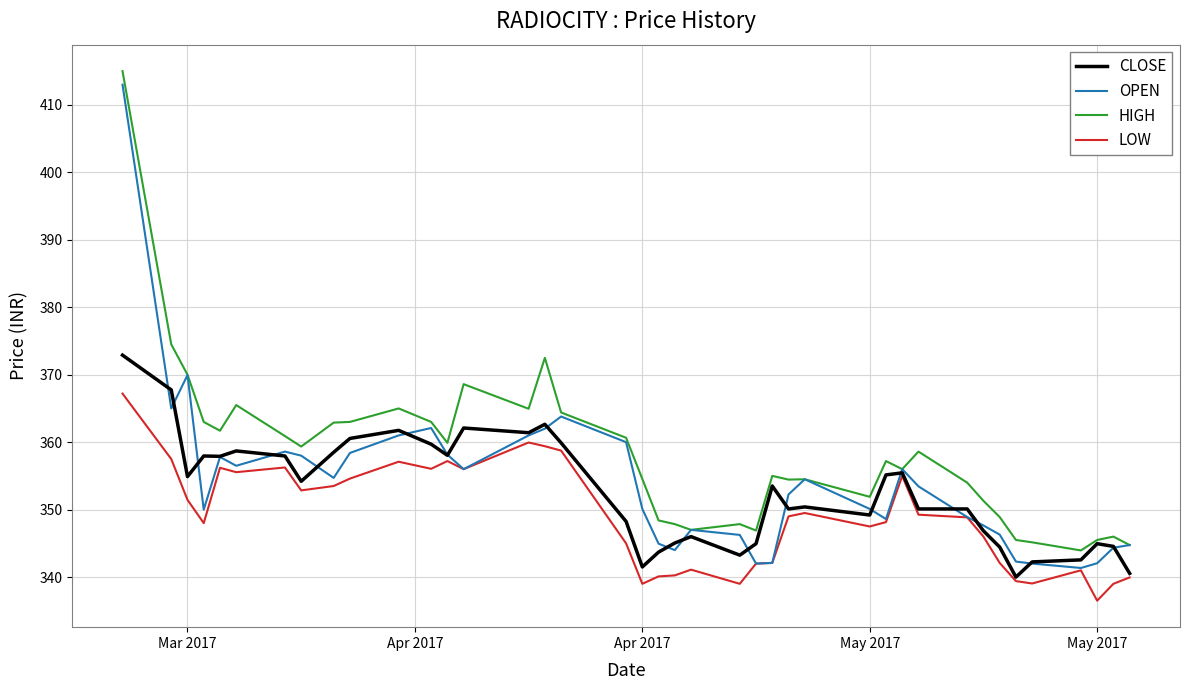

Which series has the largest range (max minus min)?

OPEN